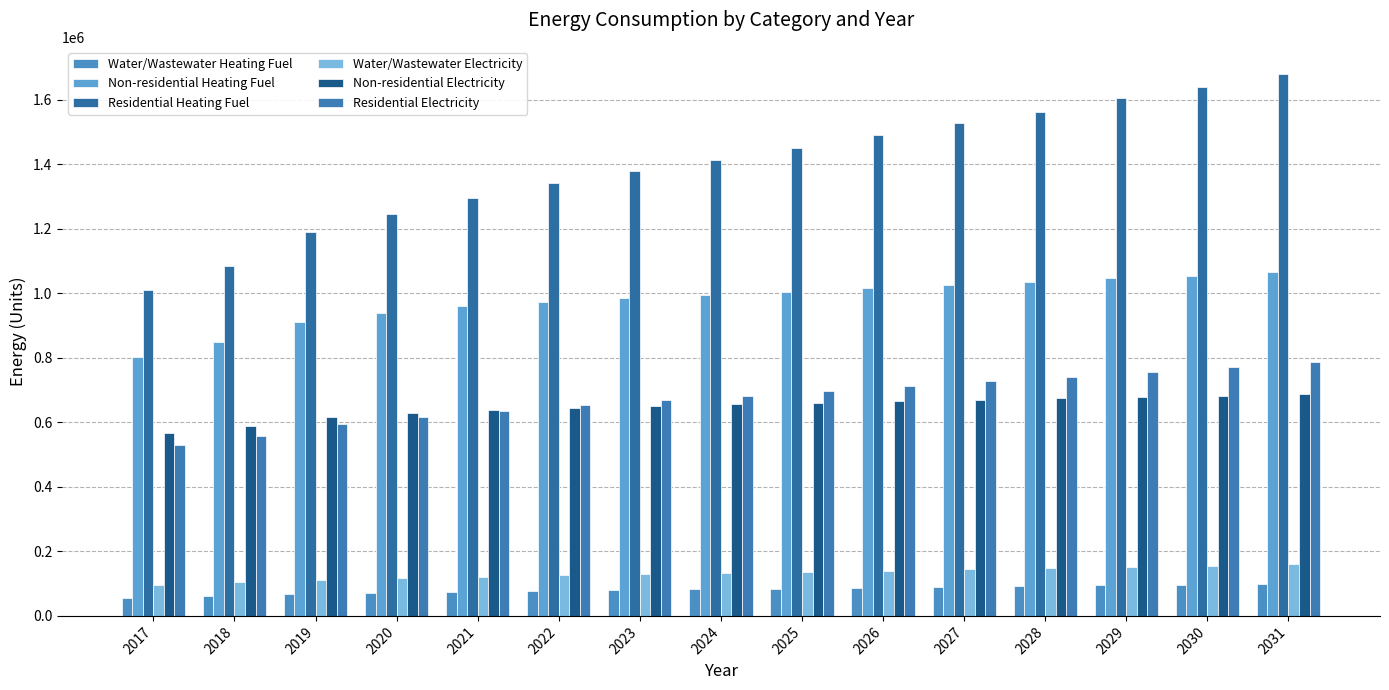

Reading left to right, extract all data points from this chart.

Water/Wastewater Heating Fuel: 56724.0	61563.6	67692.0	71506.9	74678.2	77324.6	79826.7	82075.3	84472.0	87037.2	89449.6	91720.5	94545.4	96888.4	99660.1
Non-residential Heating Fuel: 801759.7	848019.4	909699.1	938825.5	959385.4	973092.0	985085.2	993651.9	1003931.8	1015925.1	1026205.0	1034771.6	1046764.8	1053618.1	1065611.4
Residential Heating Fuel: 1010182.1	1085535.1	1189136.9	1247099.1	1295098.6	1342123.5	1380247.1	1414152.0	1450837.2	1490414.6	1528031.8	1563576.8	1604608.0	1638379.2	1680342.3
Water/Wastewater Electricity: 97207.8	103759.3	111754.9	117134.0	121747.5	125743.7	129549.6	133066.8	136740.5	140602.4	144269.5	147766.1	152026.5	155711.1	159844.7
Non-residential Electricity: 567039.2	588361.2	616790.5	630215.5	639691.9	646009.6	651537.5	655486.0	660224.2	665752.2	670490.4	674438.9	679966.8	683125.6	688653.6
Residential Electricity: 528483.8	556792.3	595488.1	617485.8	635943.1	654574.1	669517.4	682973.6	697377.2	712762.1	727448.8	741403.2	757229.8	770542.5	786652.1